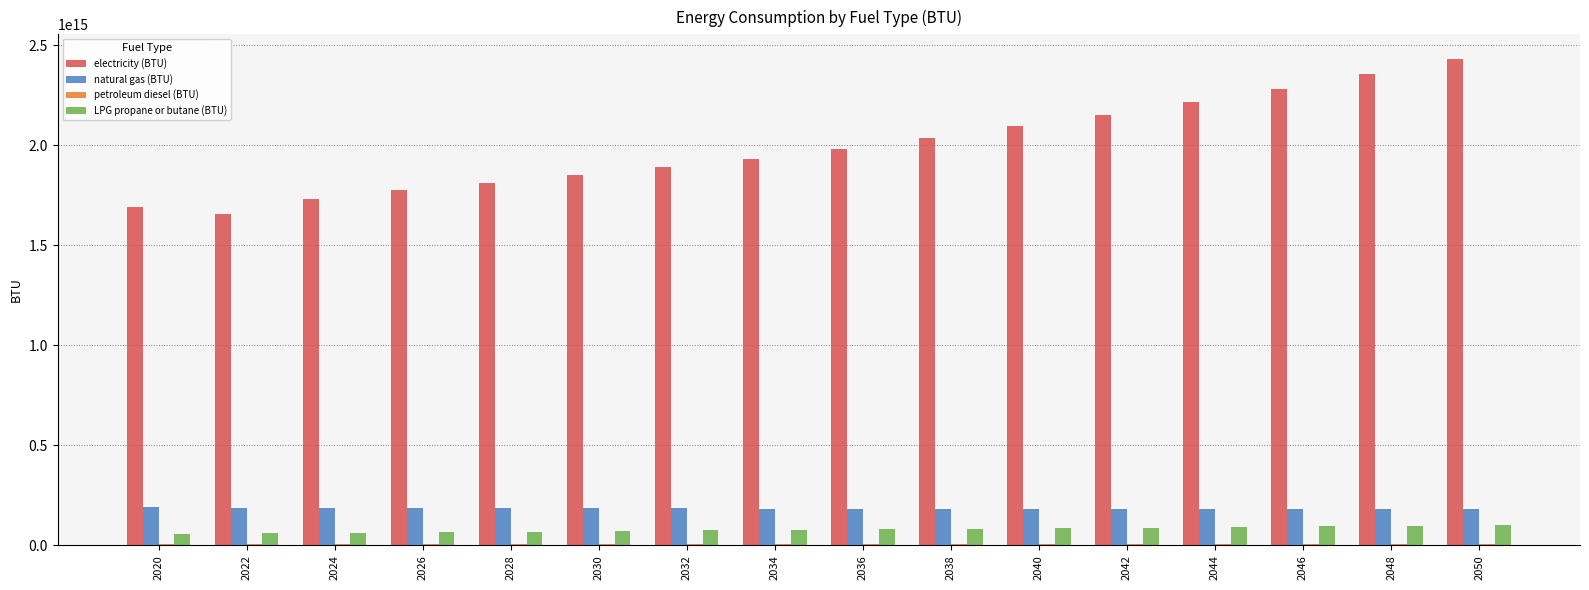

Is the value of LPG propane or butane (BTU) at 2046 greater than the value of electricity (BTU) at 2024?

No